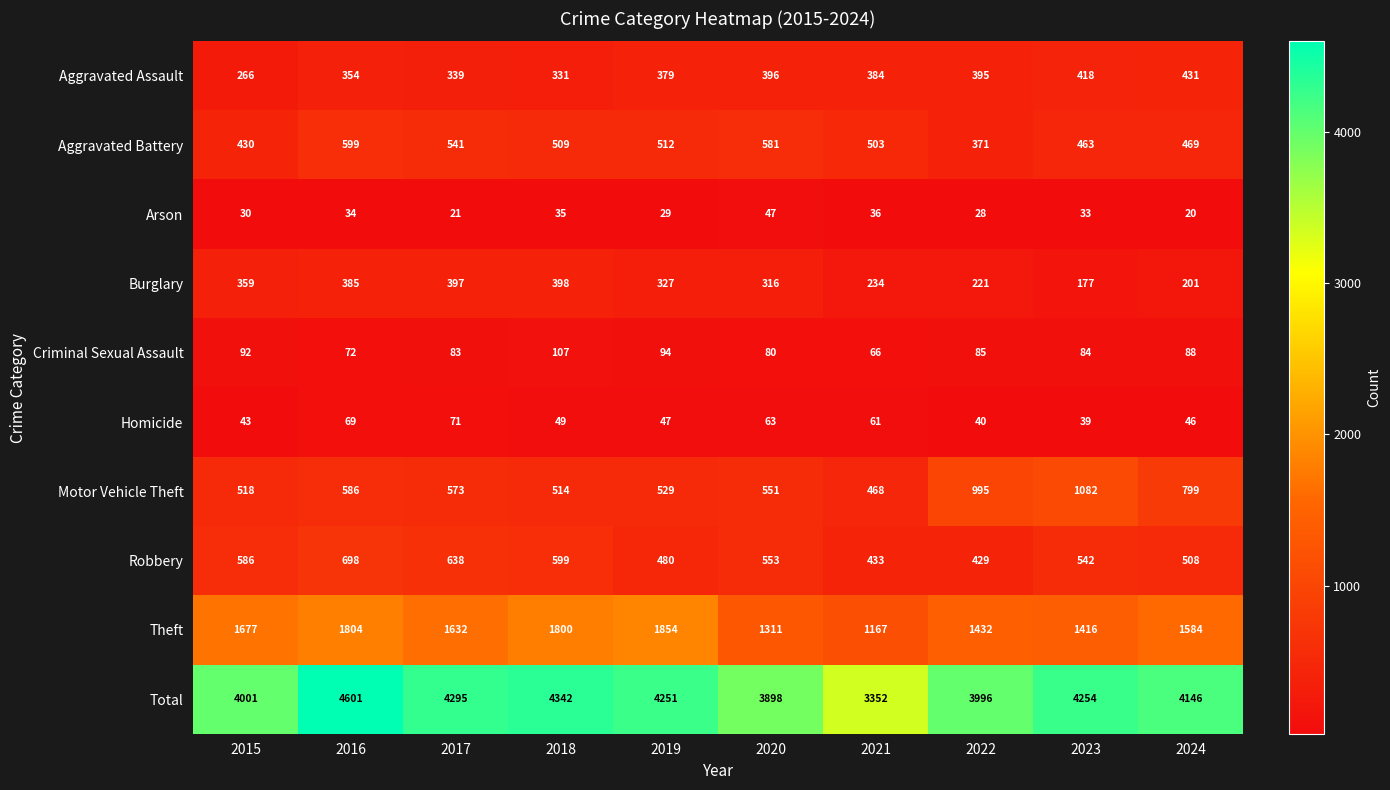

What is the sum of the Burglary values at 2015 and 2021?

593